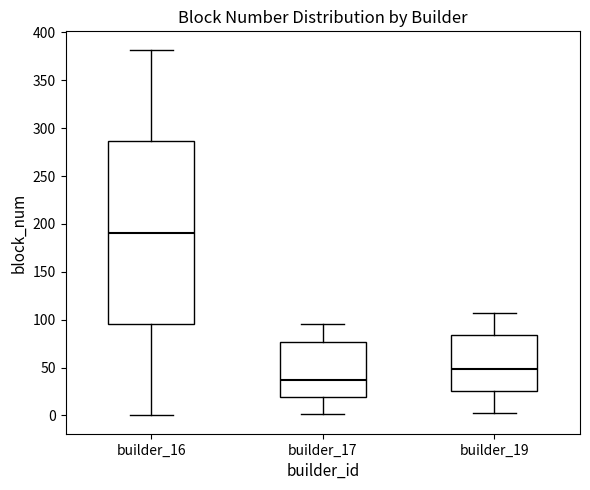

Reading left to right, transcribe this box plot: for each box, give where its median line is, the range the box spans, and where its two whiskers end, as read against the y-axis. The values are not printed on the chart, so give them approximately, as read against the axis.

builder_16: median 190, box 95 to 285, whiskers 0 to 380
builder_17: median 40, box 20 to 75, whiskers 0 to 95
builder_19: median 50, box 25 to 85, whiskers 5 to 105